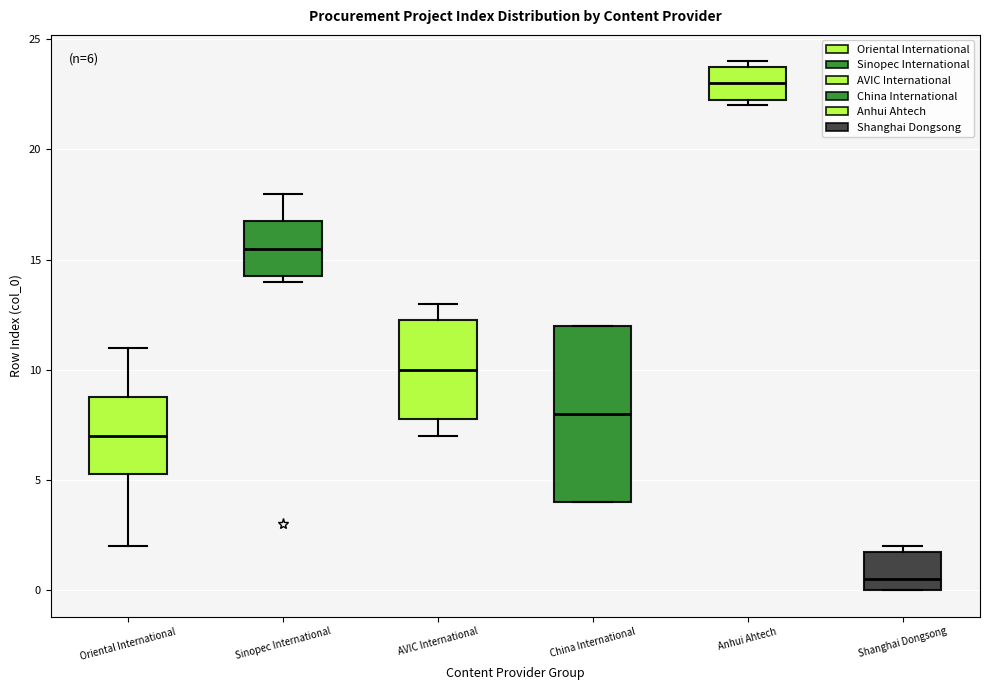

Which box's median line is the lowest?

Shanghai Dongsong